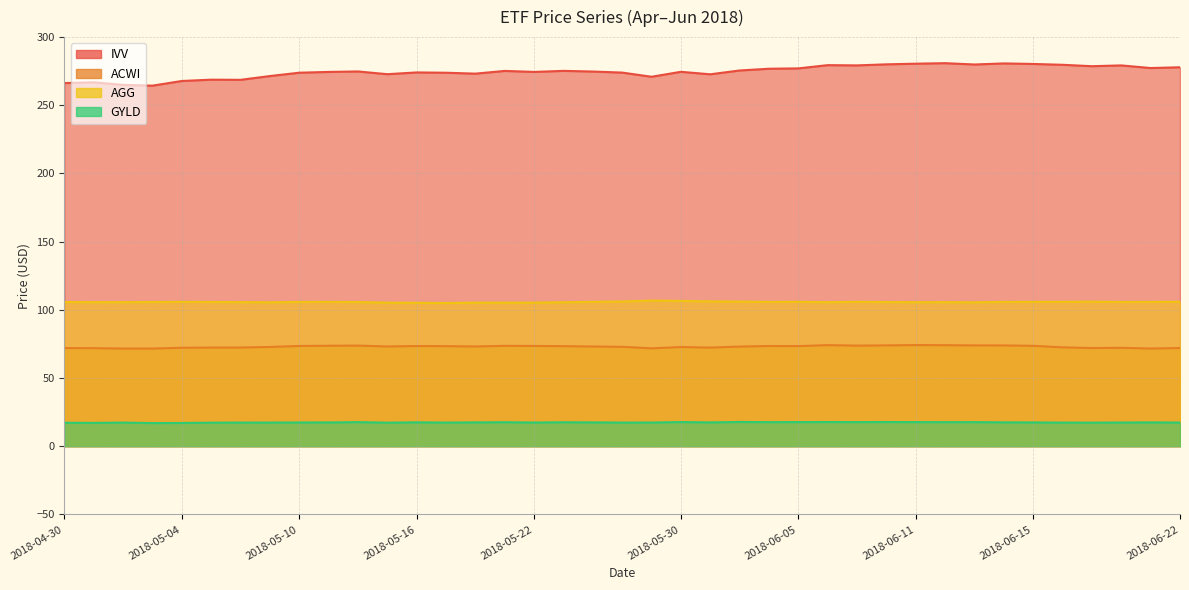

True or false: AGG has more than 2 points higher than both neighbors.

True